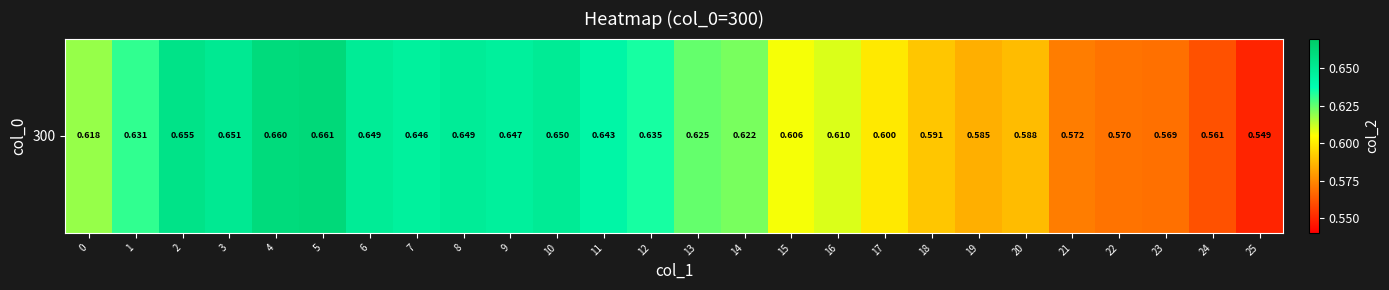

Where is the data nearest to the value 0?

25